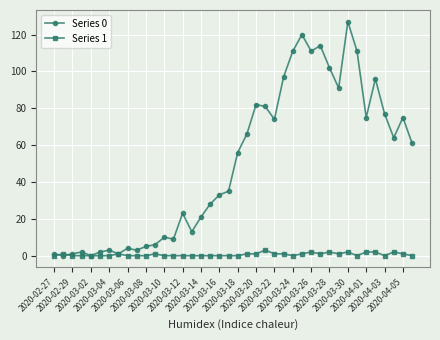

After their last crossing, which series has the higher values: Series 1 or Series 0?

Series 0